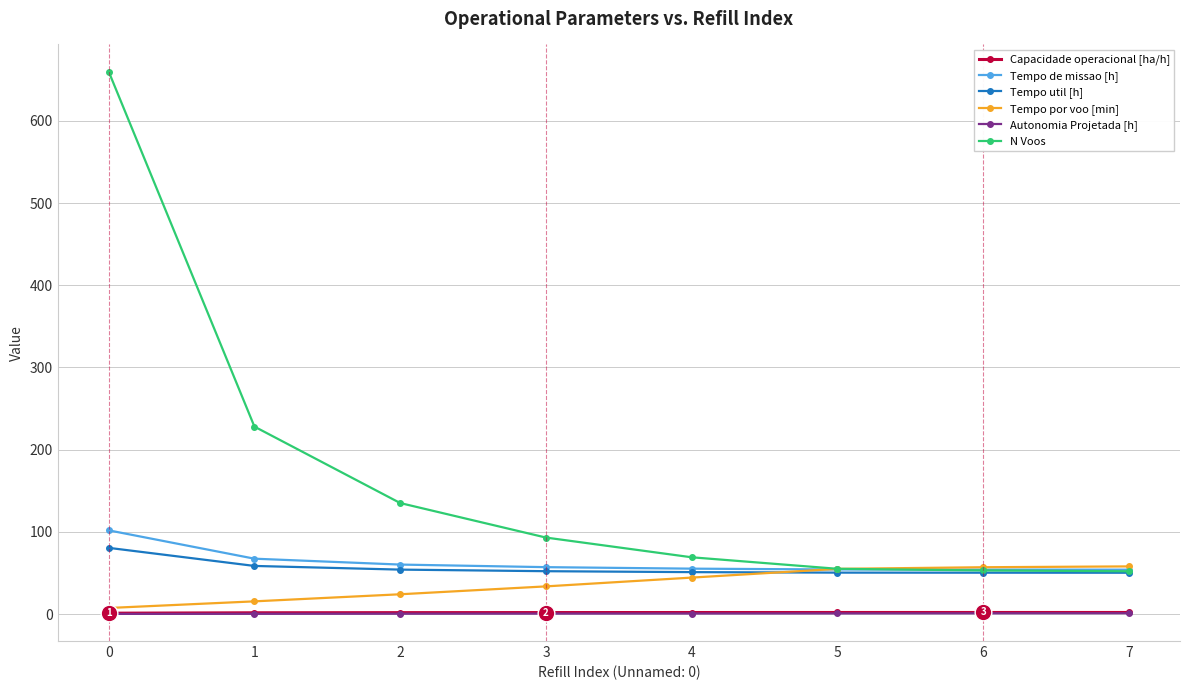

True or false: Capacidade operacional [ha/h] and N Voos cross at least once.

False